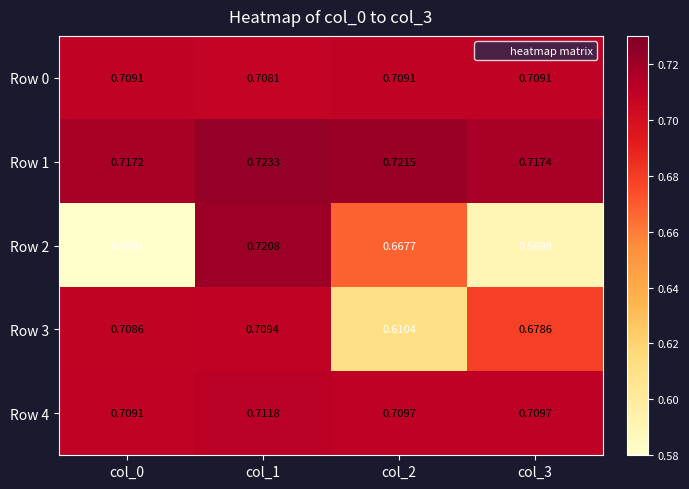

Is the value of Row 1 at col_2 greater than the value of Row 0 at col_1?

Yes